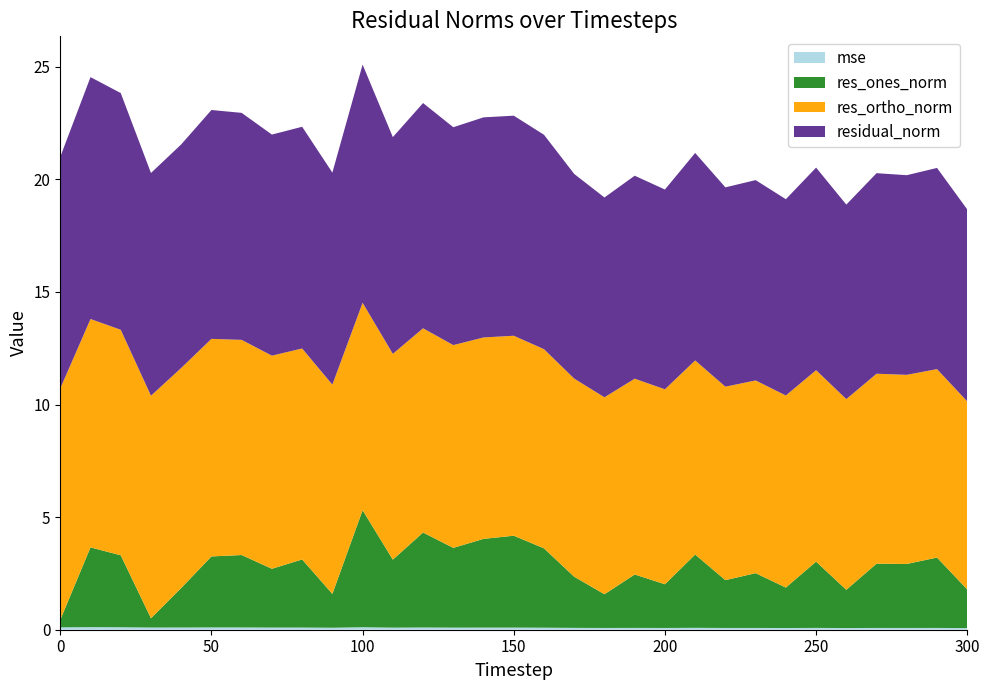

Reading left to right, transcribe all the data shown in this chart.

mse: 0=0.1	10=0.1	20=0.1	30=0.1	40=0.1	50=0.1	60=0.1	70=0.1	80=0.1	90=0.1	100=0.1	110=0.1	120=0.1	130=0.1	140=0.1	150=0.1	160=0.1	170=0.1	180=0.1	190=0.1	200=0.1	210=0.1	220=0.1	230=0.1	240=0.1	250=0.1	260=0.1	270=0.1	280=0.1	290=0.1	300=0.1
res_ones_norm: 0=0.3	10=3.5	20=3.2	30=0.4	40=1.8	50=3.2	60=3.2	70=2.6	80=3.0	90=1.5	100=5.2	110=3.0	120=4.2	130=3.5	140=3.9	150=4.1	160=3.5	170=2.3	180=1.5	190=2.4	200=1.9	210=3.3	220=2.1	230=2.4	240=1.8	250=2.9	260=1.7	270=2.9	280=2.8	290=3.1	300=1.7
res_ortho_norm: 0=10.3	10=10.1	20=10.0	30=9.9	40=9.8	50=9.7	60=9.6	70=9.5	80=9.4	90=9.3	100=9.2	110=9.1	120=9.1	130=9.0	140=8.9	150=8.9	160=8.8	170=8.8	180=8.7	190=8.7	200=8.7	210=8.6	220=8.6	230=8.6	240=8.5	250=8.5	260=8.5	270=8.4	280=8.4	290=8.4	300=8.4
residual_norm: 0=10.3	10=10.7	20=10.5	30=9.9	40=9.9	50=10.2	60=10.1	70=9.8	80=9.8	90=9.4	100=10.6	110=9.6	120=10.0	130=9.7	140=9.8	150=9.8	160=9.5	170=9.1	180=8.9	190=9.0	200=8.9	210=9.2	220=8.8	230=8.9	240=8.7	250=9.0	260=8.6	270=8.9	280=8.9	290=8.9	300=8.5